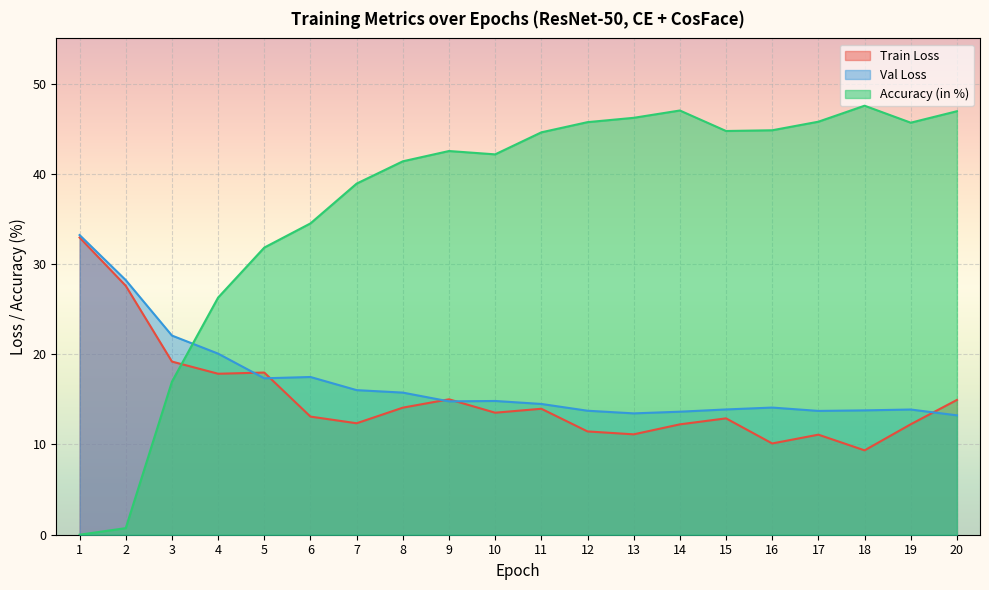

Where is Train Loss nearest to the value 21?

3